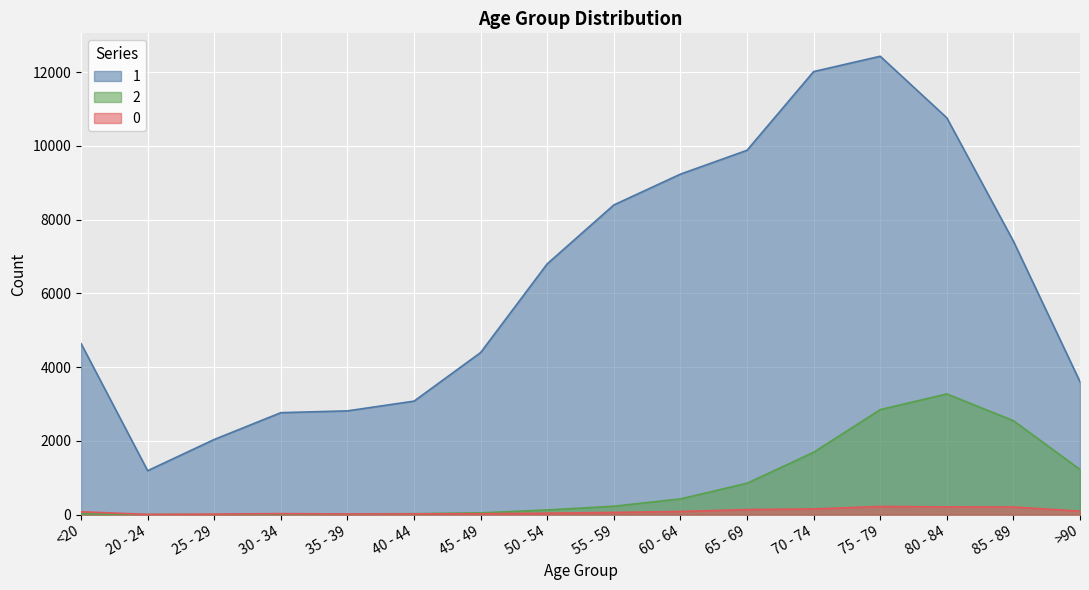

How many interior local valleys does the 0 series have?

2